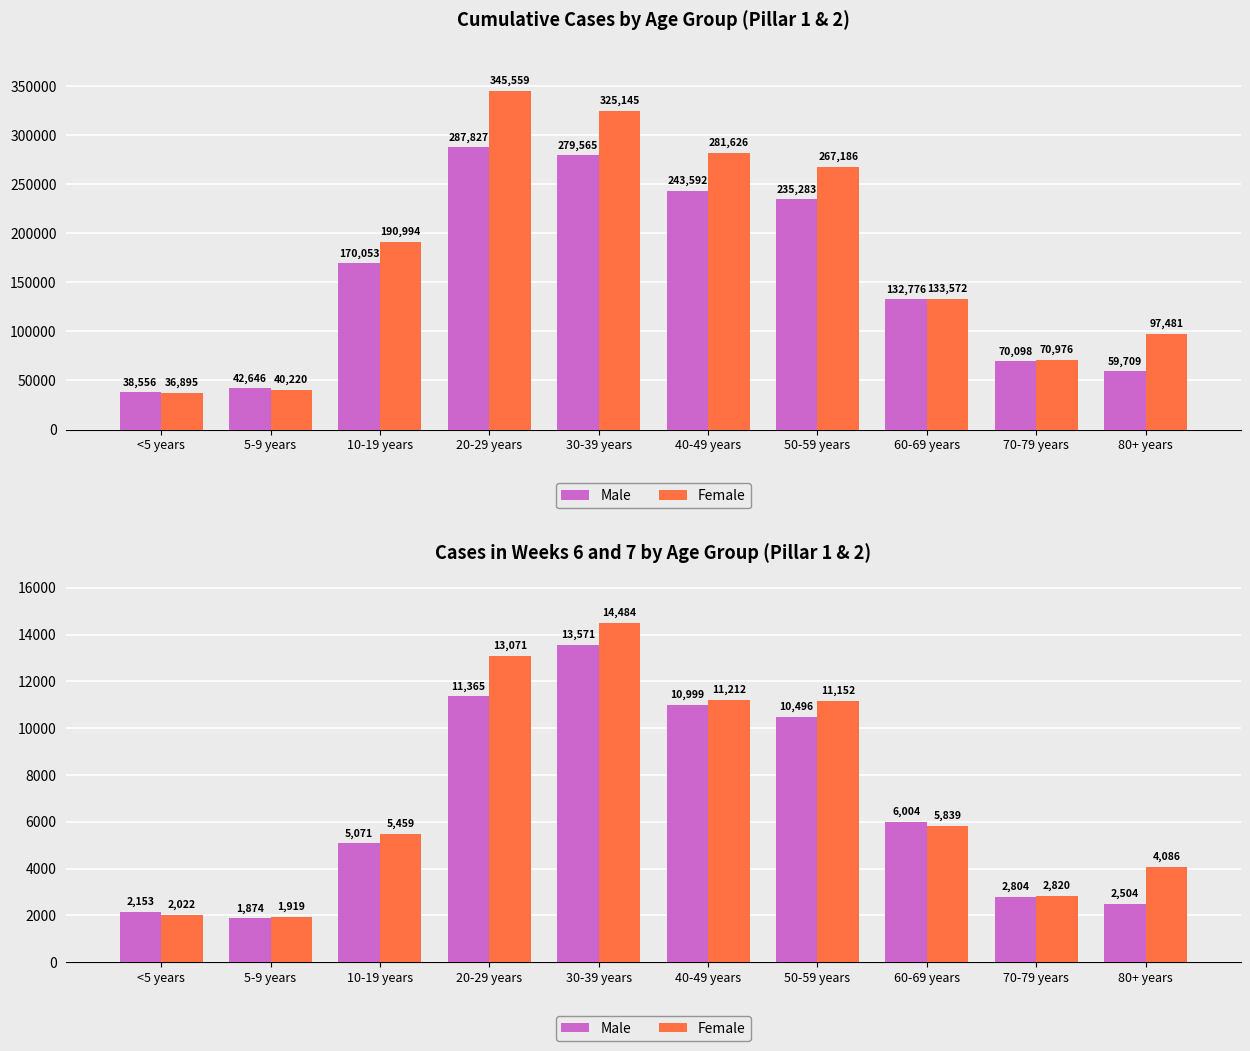

Rank the series by their average value, from highest to lowest.

Female, Male